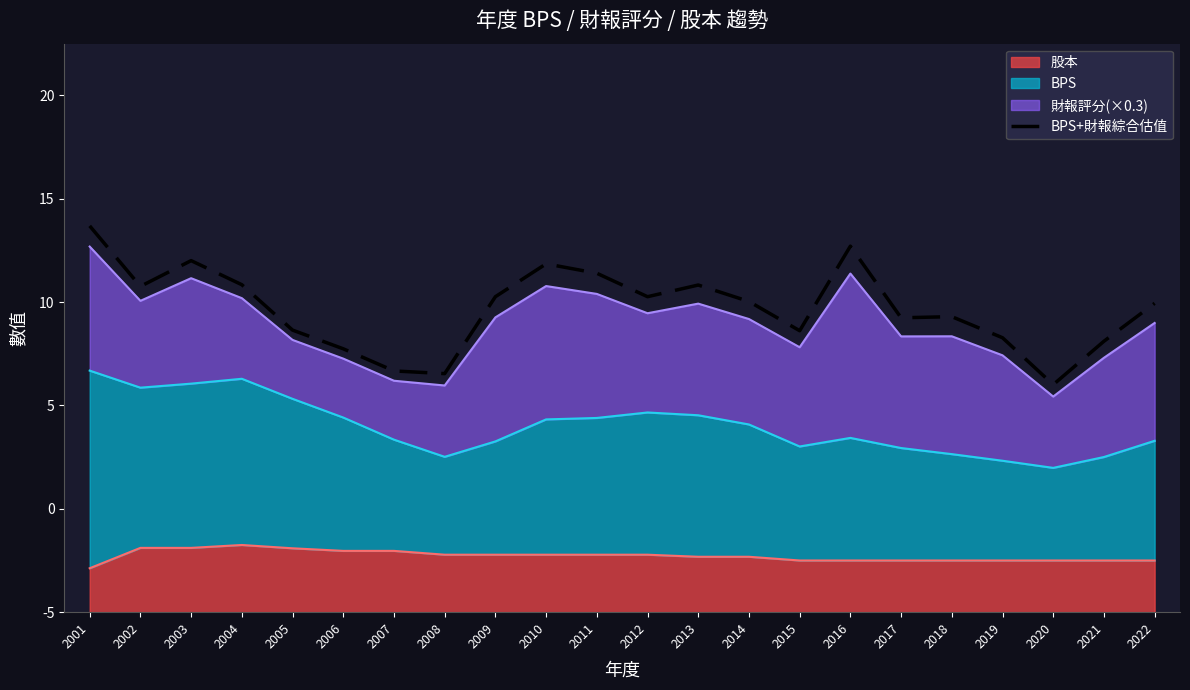

Count the number of categories in the chart.

22